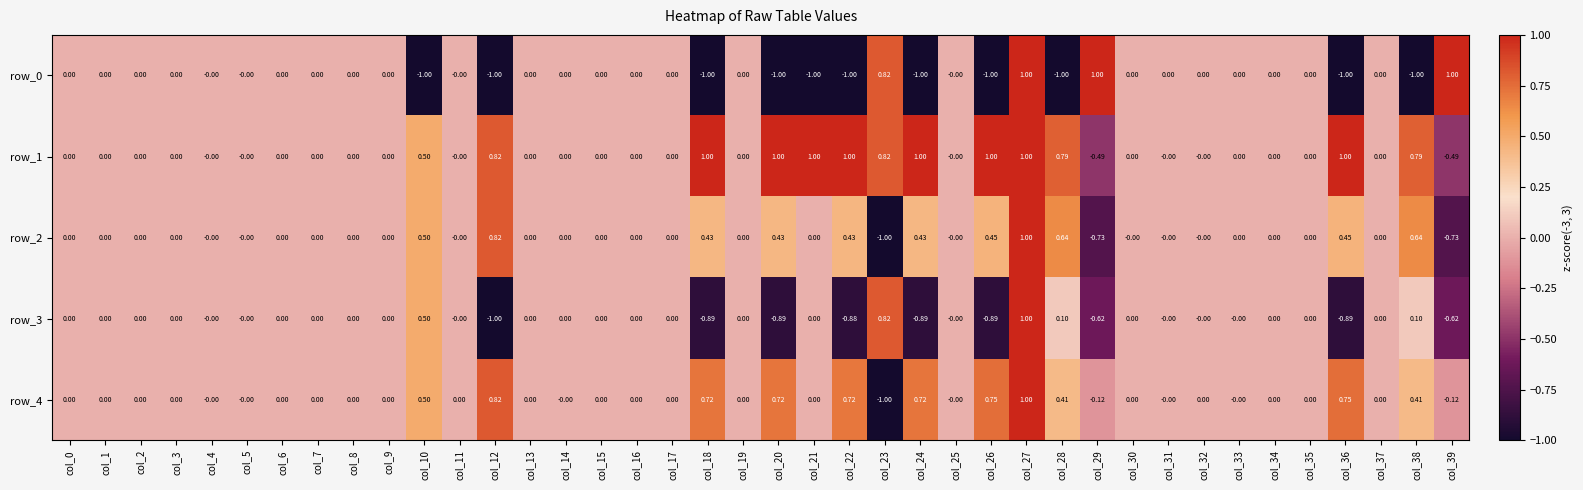

Which category has the lowest value in the row_0 series?

col_10